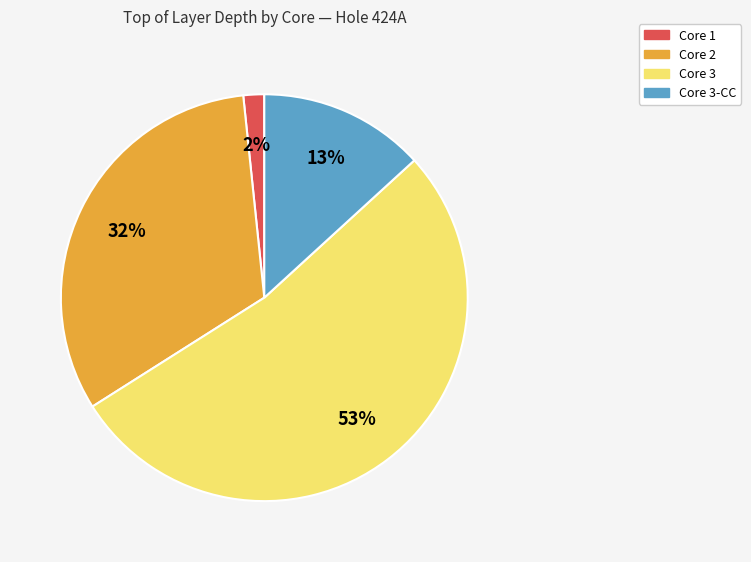

Does any single category account for the majority?

Yes